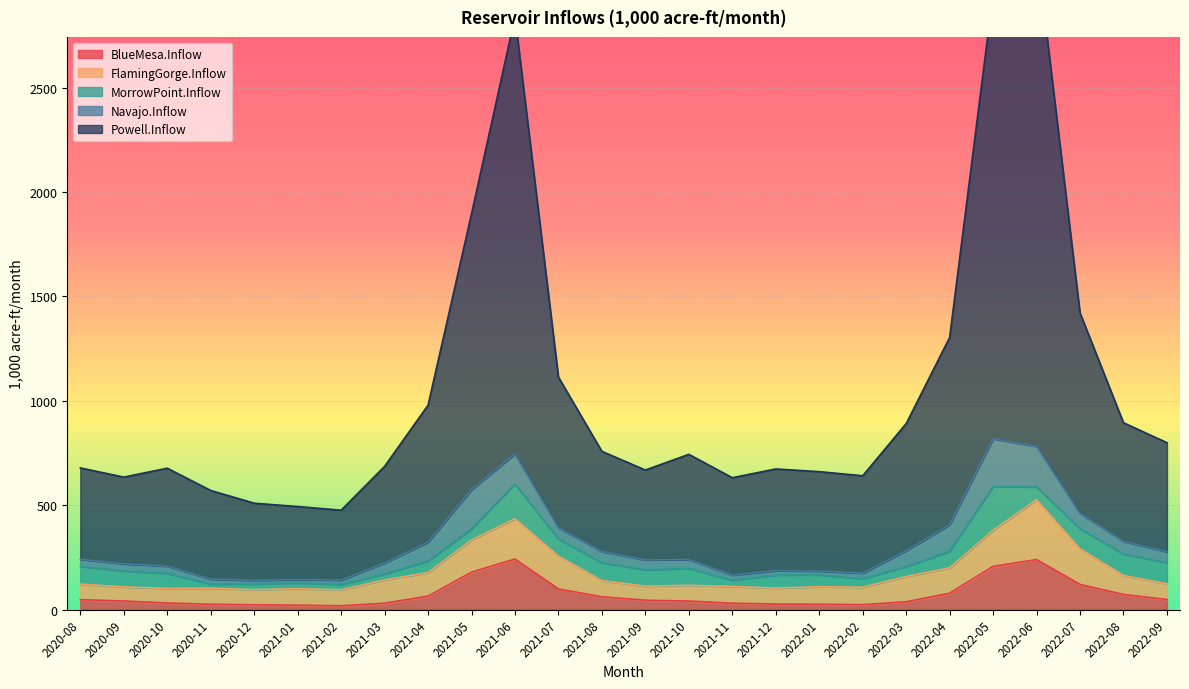

How many lines are shown in the chart?

5